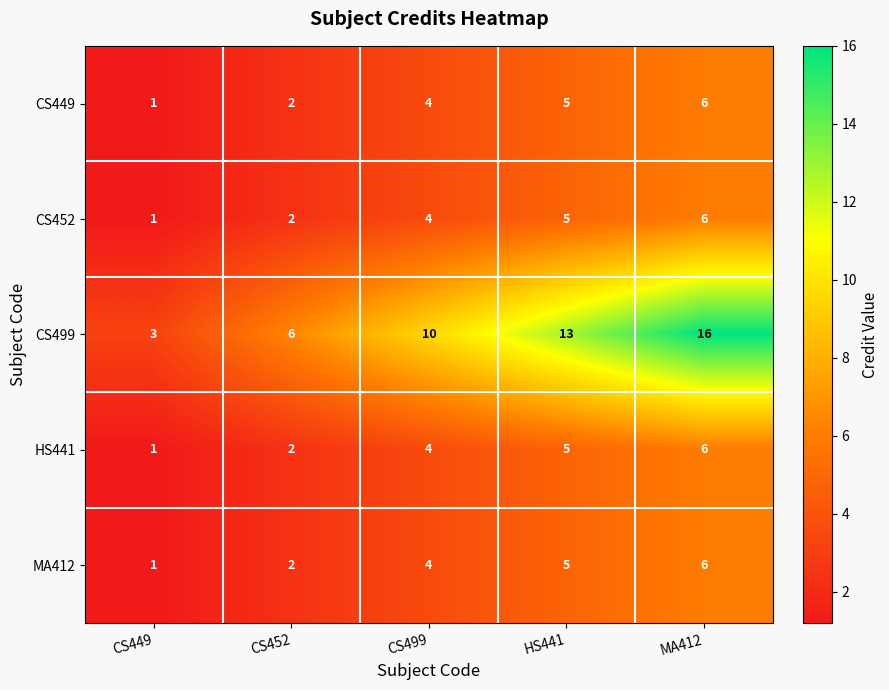

At which category does the chart reach its minimum across all series?

CS449